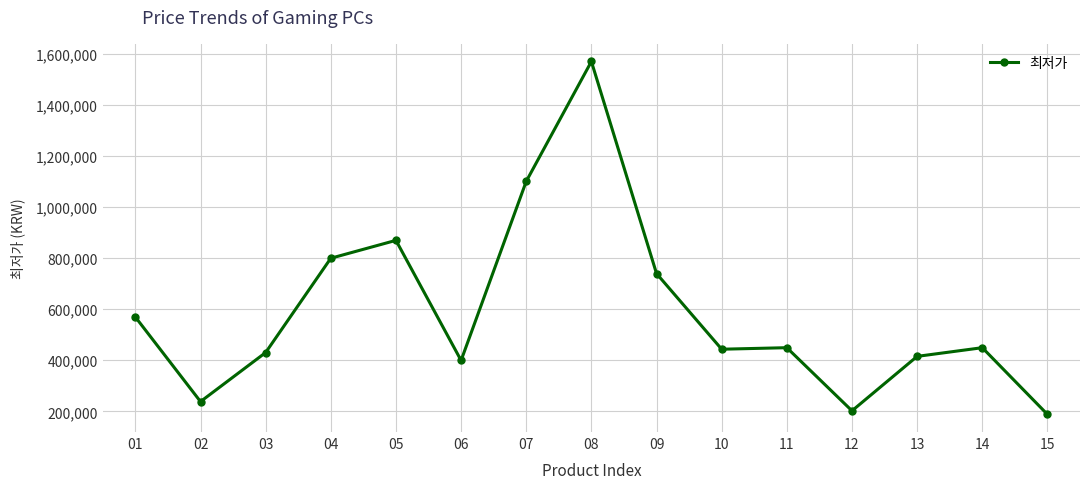

The value at 12 is 202000. True or false?

True